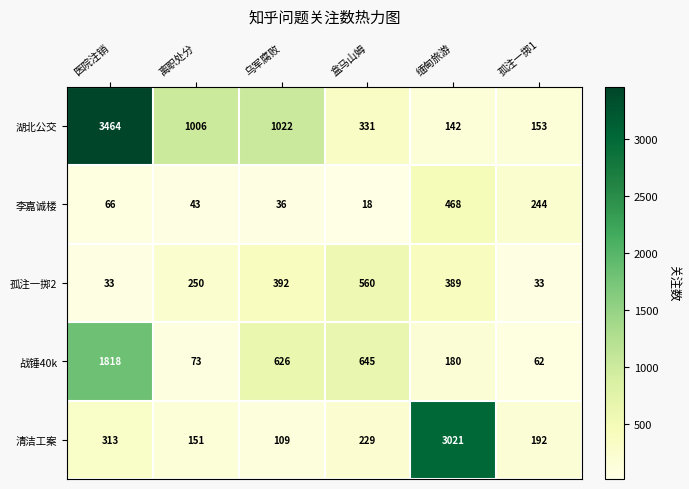

The 战锤40k series shows 73 at 离职处分. True or false?

True